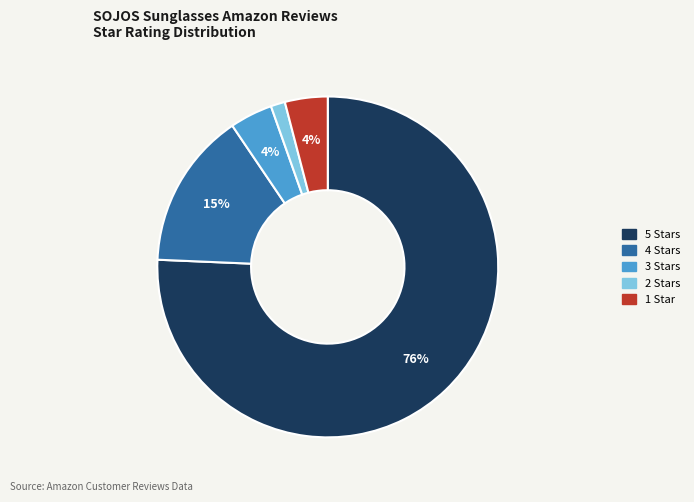

Which has a higher value, 2 Stars or 1 Star?

1 Star